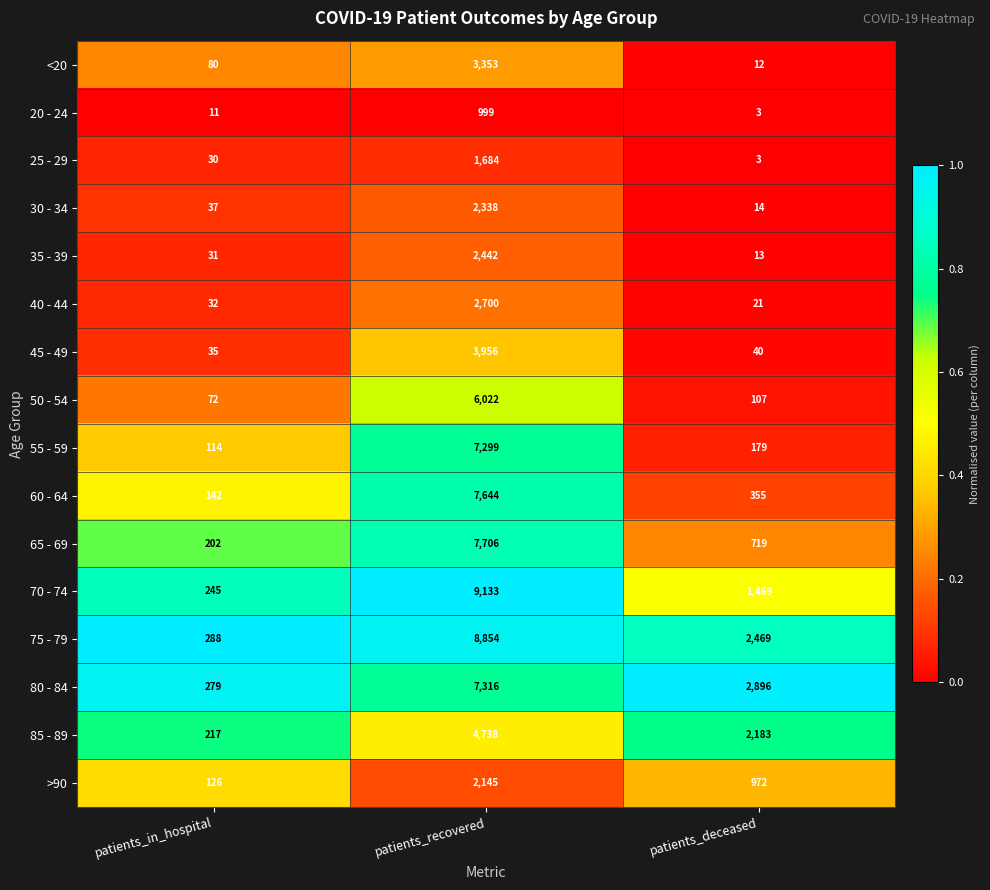

At patients_in_hospital, list the series in order from smallest to largest.

20 - 24, 25 - 29, 35 - 39, 40 - 44, 45 - 49, 30 - 34, 50 - 54, <20, 55 - 59, >90, 60 - 64, 65 - 69, 85 - 89, 70 - 74, 80 - 84, 75 - 79